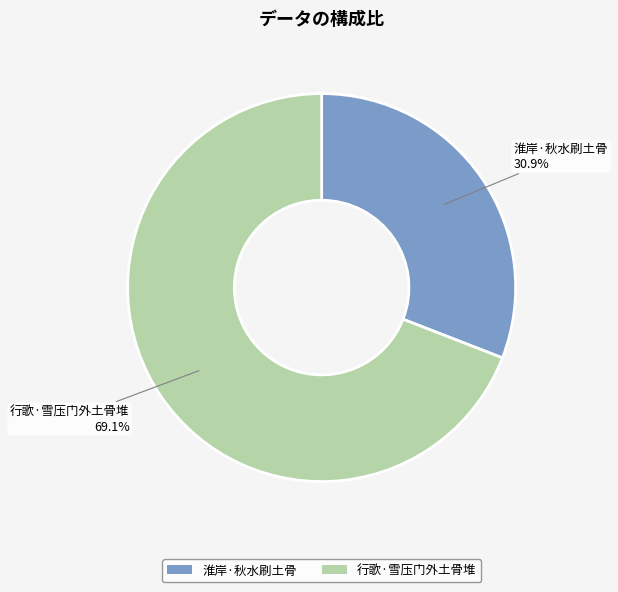

Which has a higher value, 行歌·雪压门外土骨堆 or 淮岸·秋水刷土骨?

行歌·雪压门外土骨堆